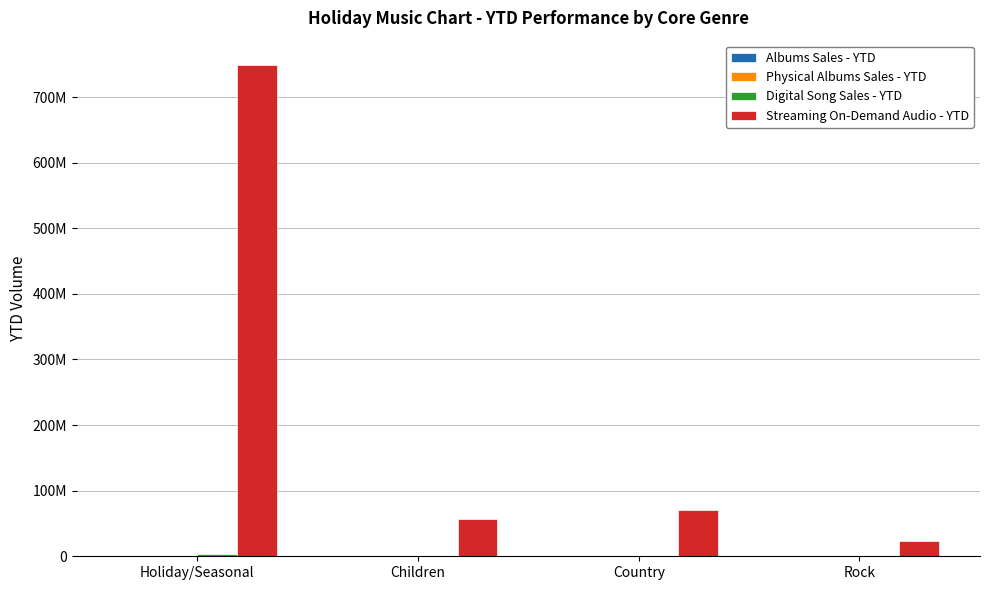

Does the chart contain stacked bars?

No